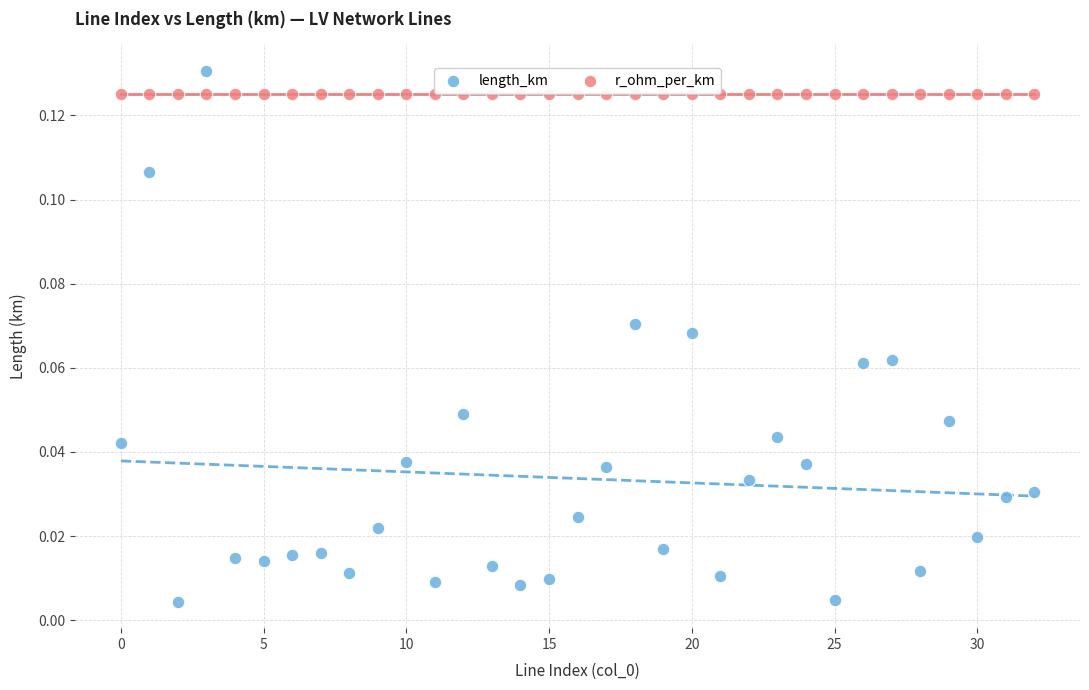

Which series reaches the maximum Y coordinate?

length_km